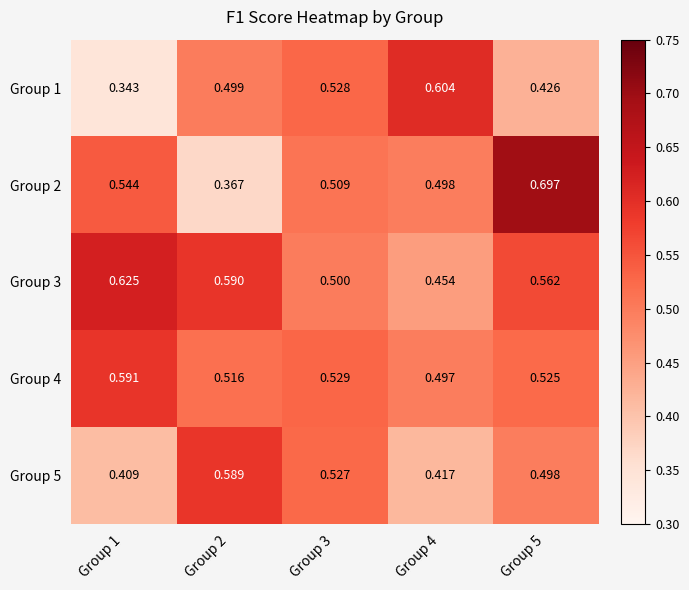

Reading right to left, extract all data points from this chart.

Group 1: Group 5=0.4	Group 4=0.6	Group 3=0.5	Group 2=0.5	Group 1=0.3
Group 2: Group 5=0.7	Group 4=0.5	Group 3=0.5	Group 2=0.4	Group 1=0.5
Group 3: Group 5=0.6	Group 4=0.5	Group 3=0.5	Group 2=0.6	Group 1=0.6
Group 4: Group 5=0.5	Group 4=0.5	Group 3=0.5	Group 2=0.5	Group 1=0.6
Group 5: Group 5=0.5	Group 4=0.4	Group 3=0.5	Group 2=0.6	Group 1=0.4